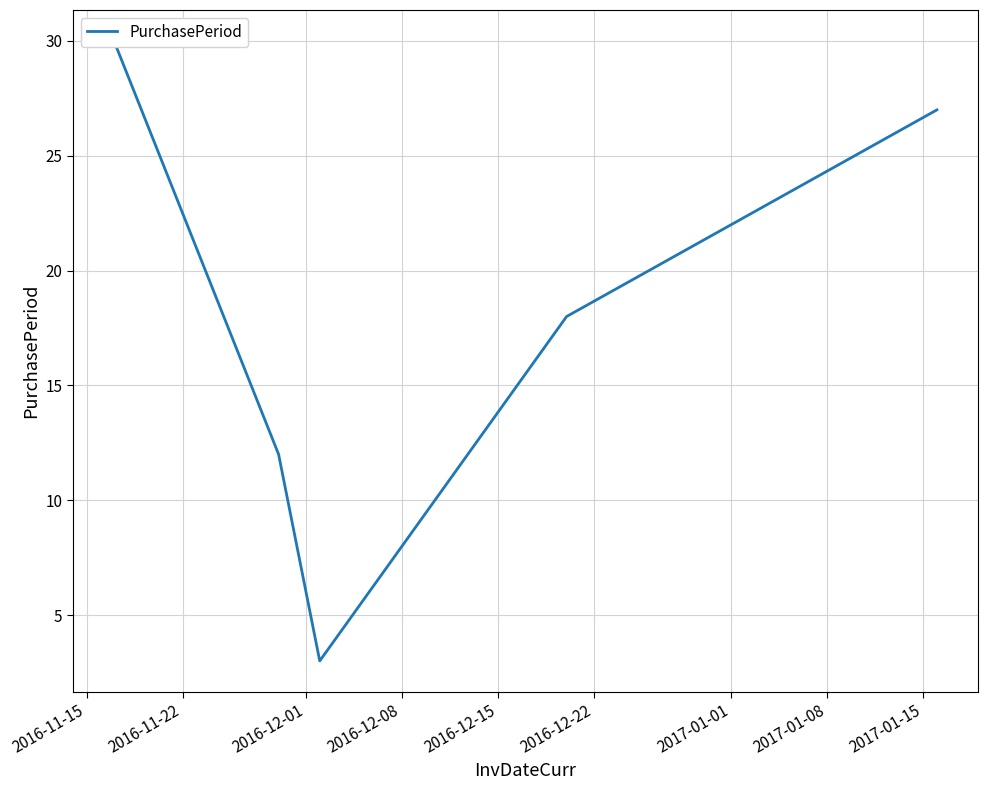

How many lines are shown in the chart?

1